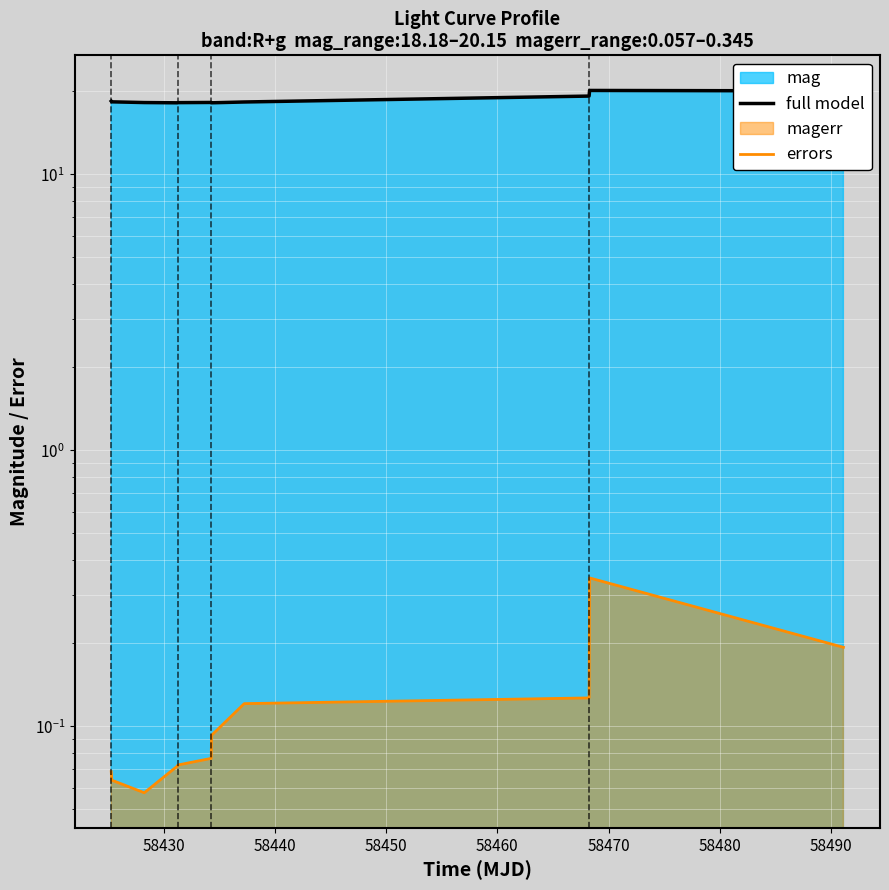

Does the chart display data point markers on the line(s)?

No